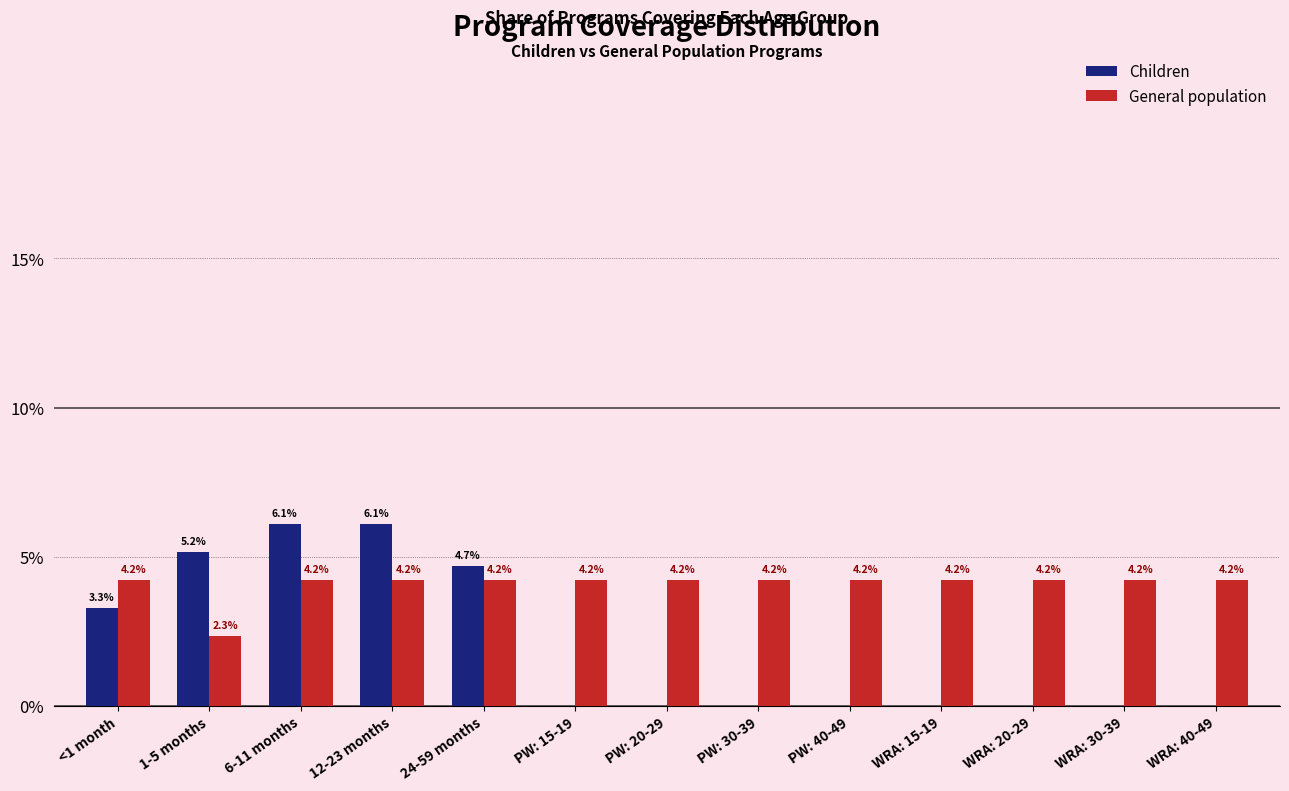

Reading right to left, list all the values displayed in this chart.

Children: WRA: 40-49=0.0	WRA: 30-39=0.0	WRA: 20-29=0.0	WRA: 15-19=0.0	PW: 40-49=0.0	PW: 30-39=0.0	PW: 20-29=0.0	PW: 15-19=0.0	24-59 months=4.7	12-23 months=6.1	6-11 months=6.1	1-5 months=5.2	<1 month=3.3
General population: WRA: 40-49=4.2	WRA: 30-39=4.2	WRA: 20-29=4.2	WRA: 15-19=4.2	PW: 40-49=4.2	PW: 30-39=4.2	PW: 20-29=4.2	PW: 15-19=4.2	24-59 months=4.2	12-23 months=4.2	6-11 months=4.2	1-5 months=2.3	<1 month=4.2